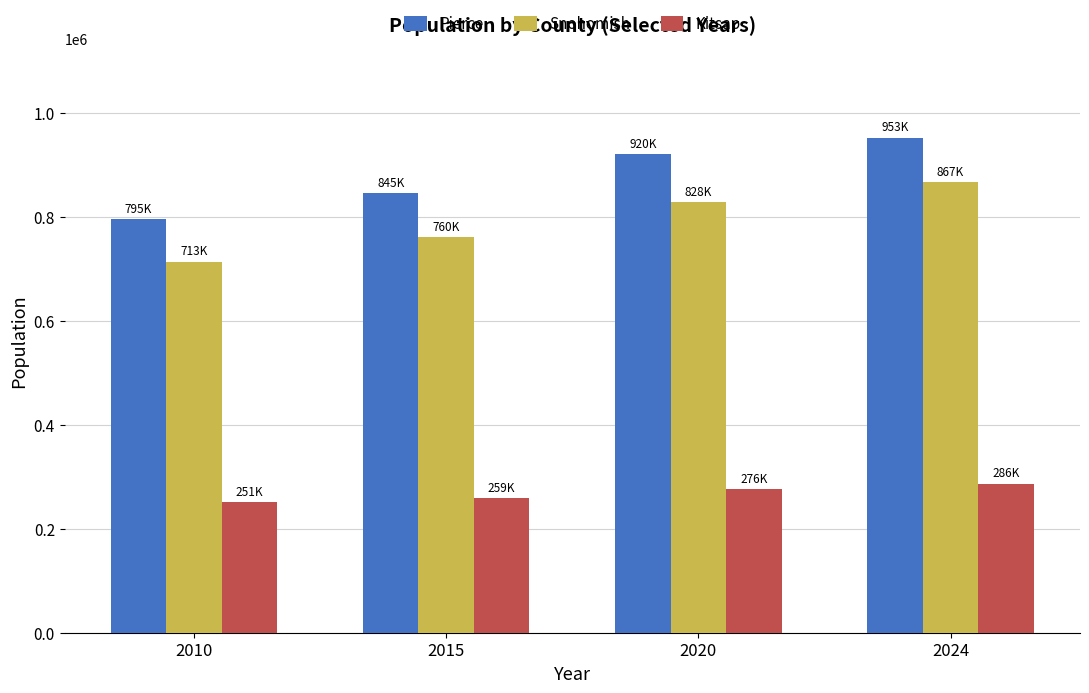

What is the greatest value displayed?

952600